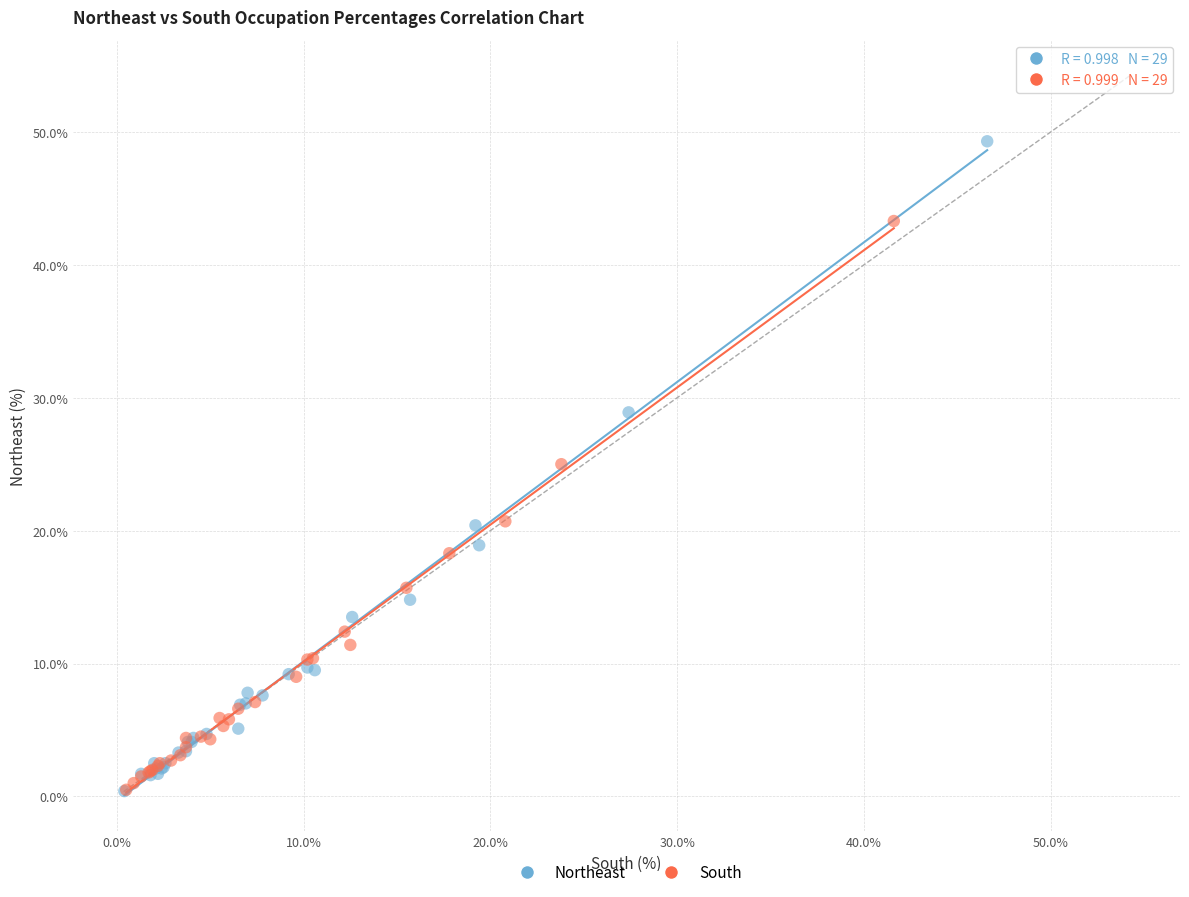

Which series has the largest Y range (max minus min)?

Northeast